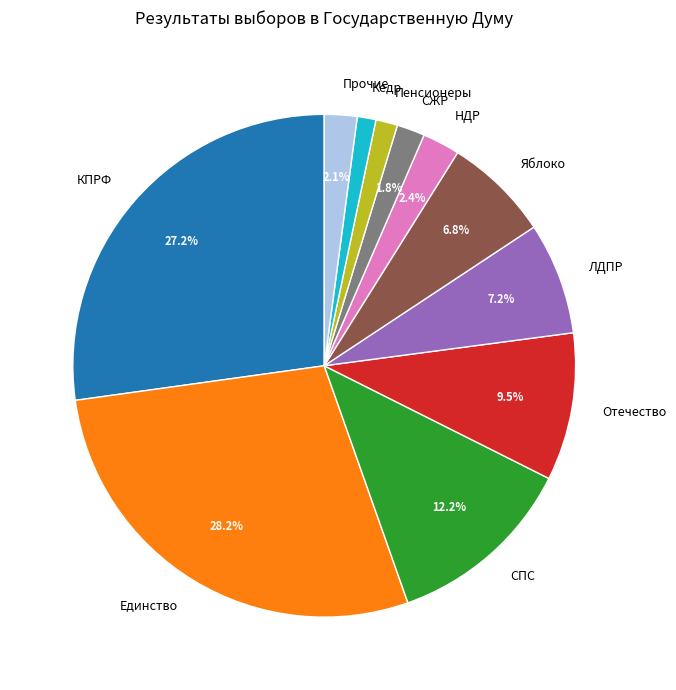

Does any single category account for the majority?

No